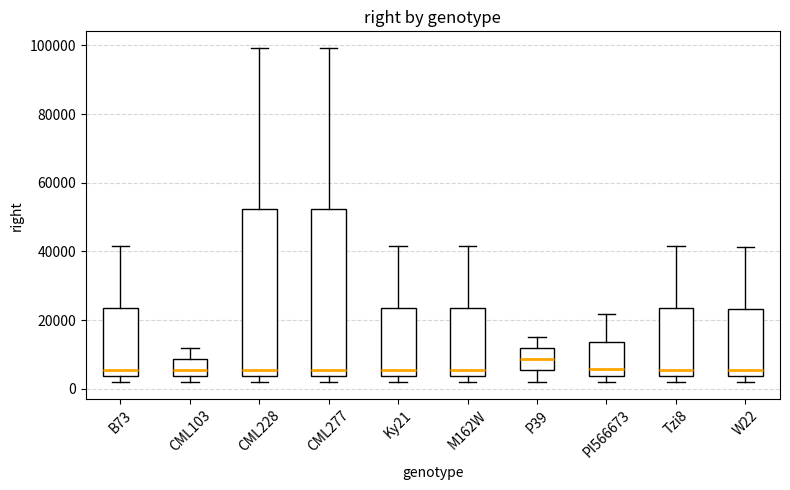

Where does the median line of the box for Tzi8 sit on the y-axis? The values are not printed on the chart, so give them approximately, as read against the axis.

6000